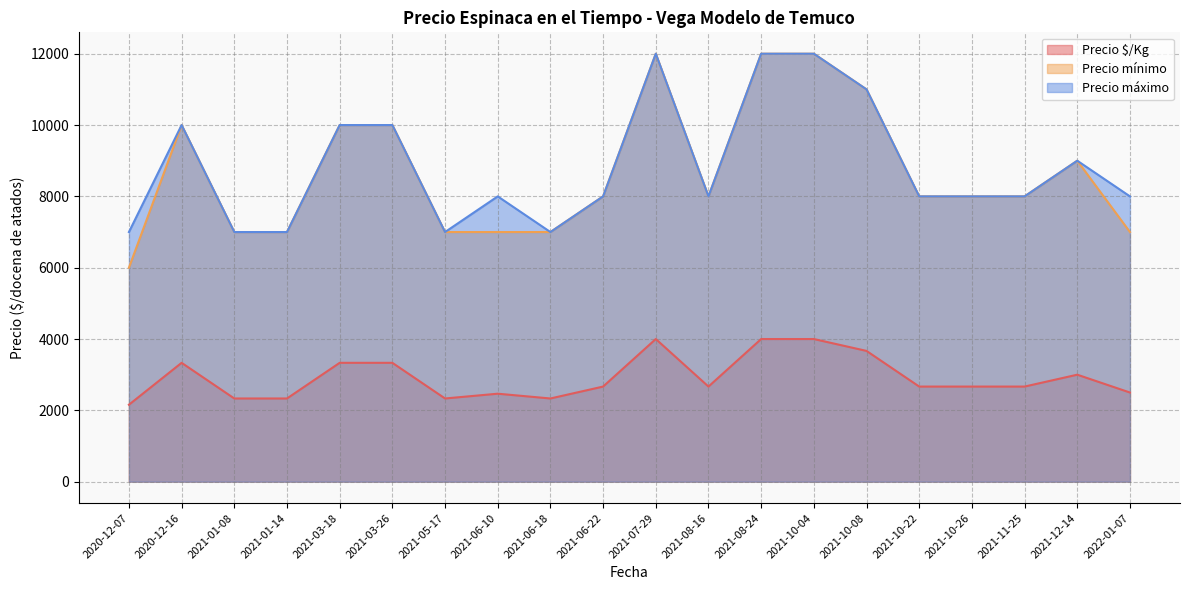

What is the difference between the maximum and minimum values in the Precio $/Kg series?

1842